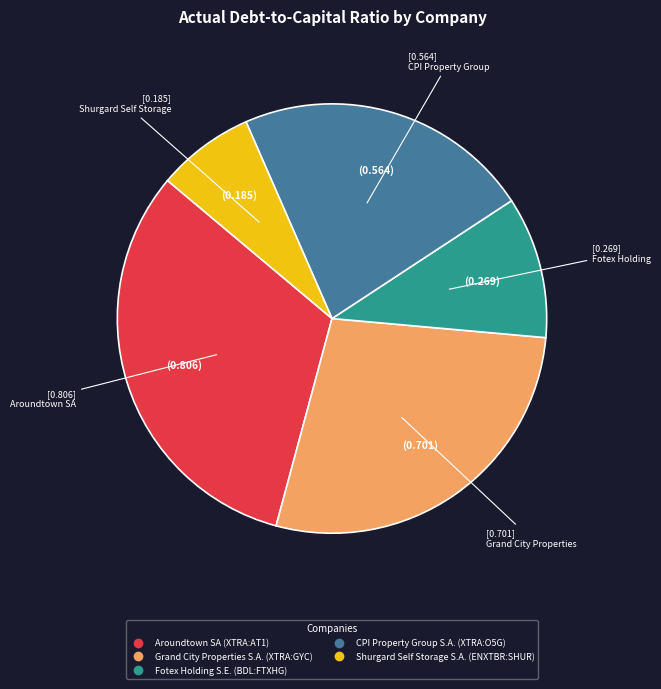

Does Shurgard Self Storage S.A. (ENXTBR:SHUR) represent more than half of the total?

No